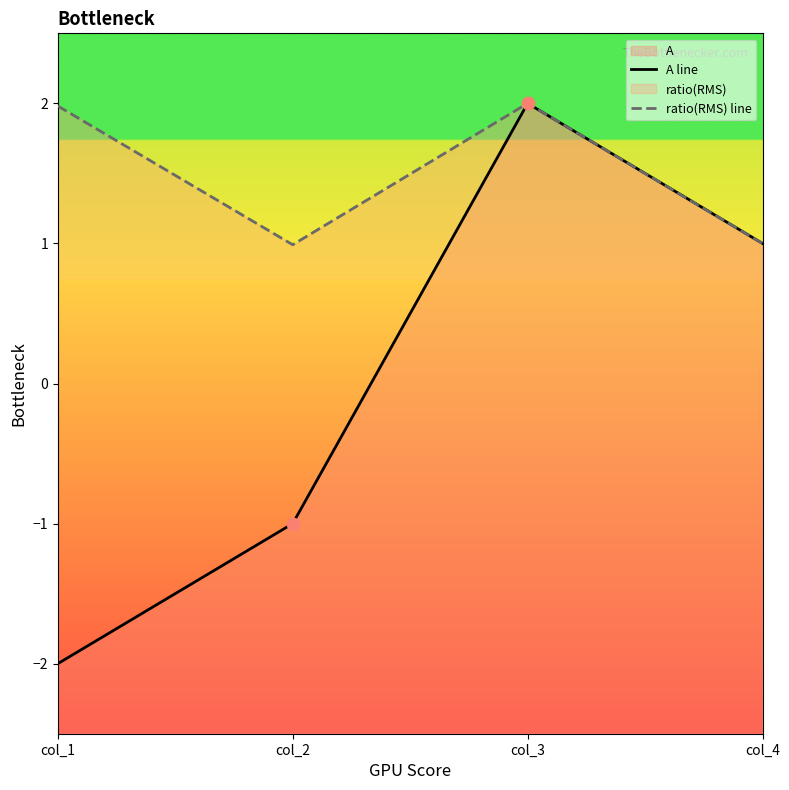

Which series has the largest total across all categories?

ratio(RMS) line